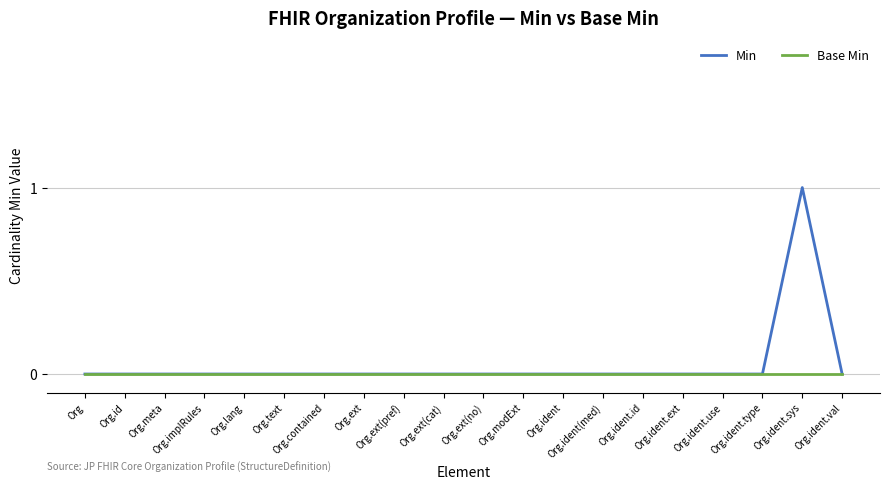

The Base Min series shows 0 at Org.ext(pref). True or false?

True